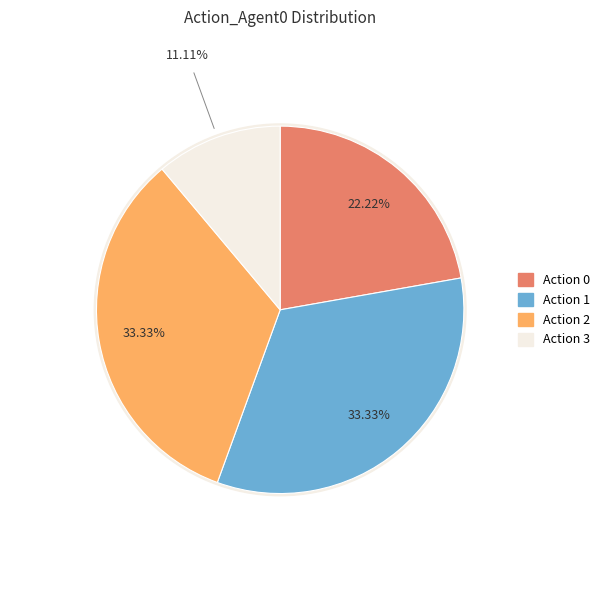

Which category has the smallest portion of the pie?

Action 3